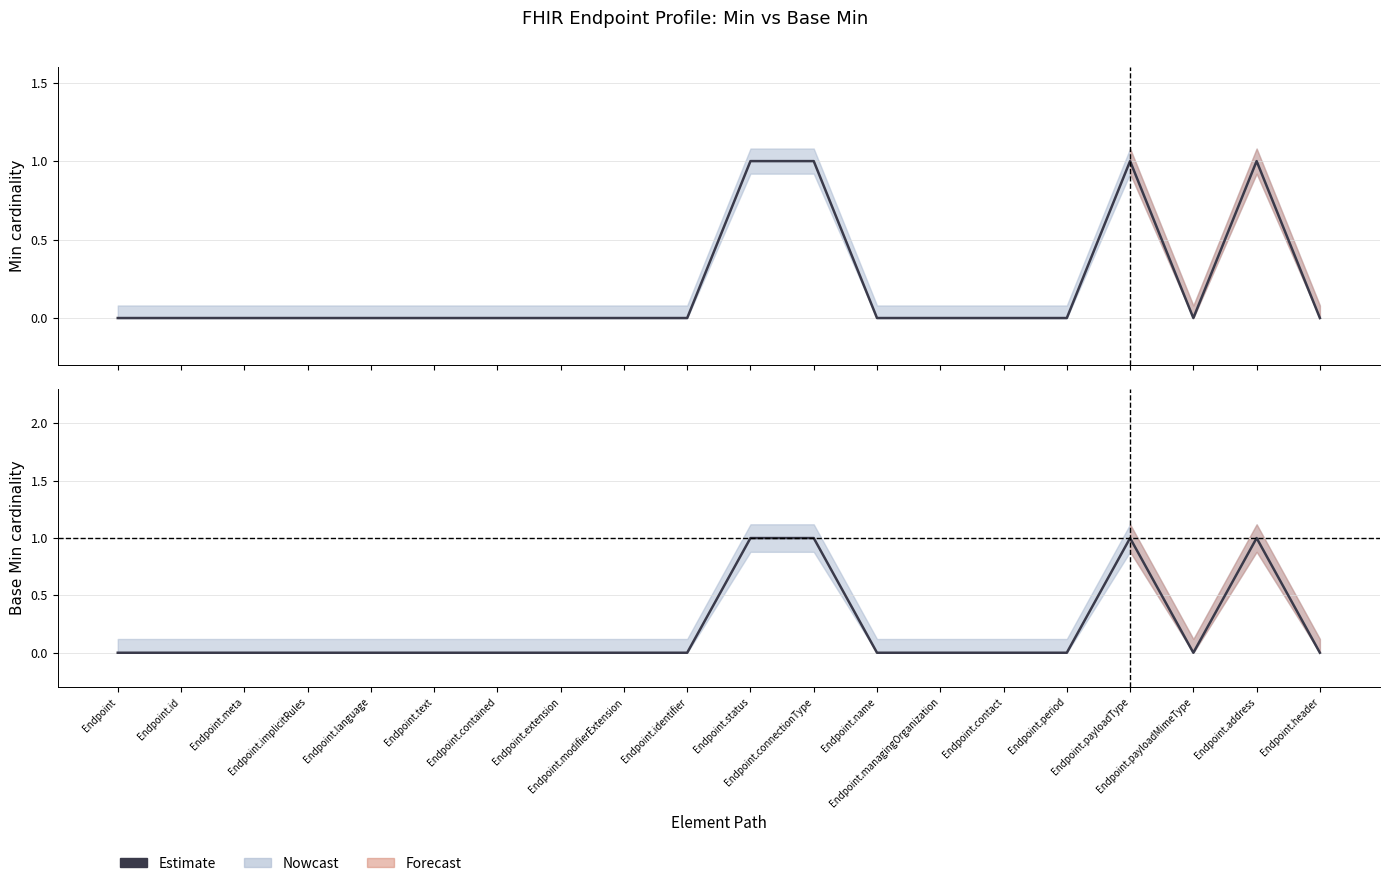

Reading left to right, transcribe all the data shown in this chart.

Endpoint=0	Endpoint.id=0	Endpoint.meta=0	Endpoint.implicitRules=0	Endpoint.language=0	Endpoint.text=0	Endpoint.contained=0	Endpoint.extension=0	Endpoint.modifierExtension=0	Endpoint.identifier=0	Endpoint.status=1	Endpoint.connectionType=1	Endpoint.name=0	Endpoint.managingOrganization=0	Endpoint.contact=0	Endpoint.period=0	Endpoint.payloadType=1	Endpoint.payloadMimeType=0	Endpoint.address=1	Endpoint.header=0